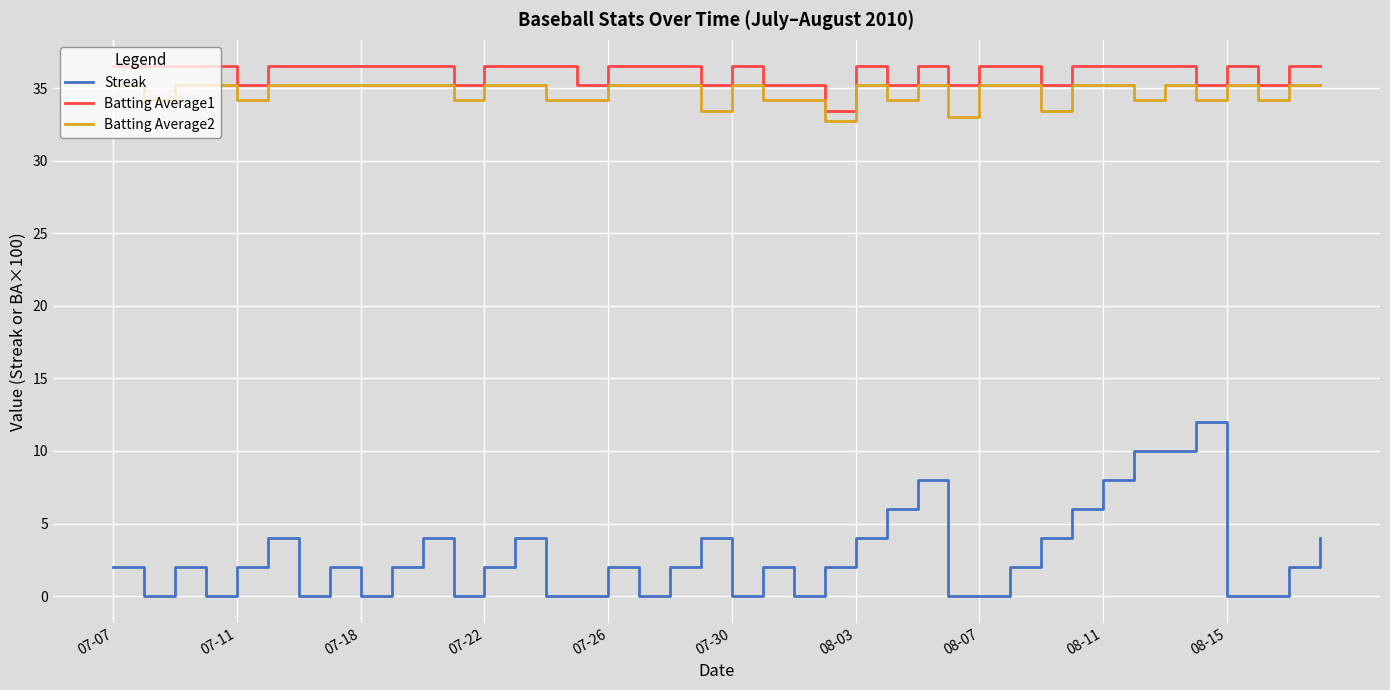

True or false: Streak and Batting Average1 intersect in this chart.

False